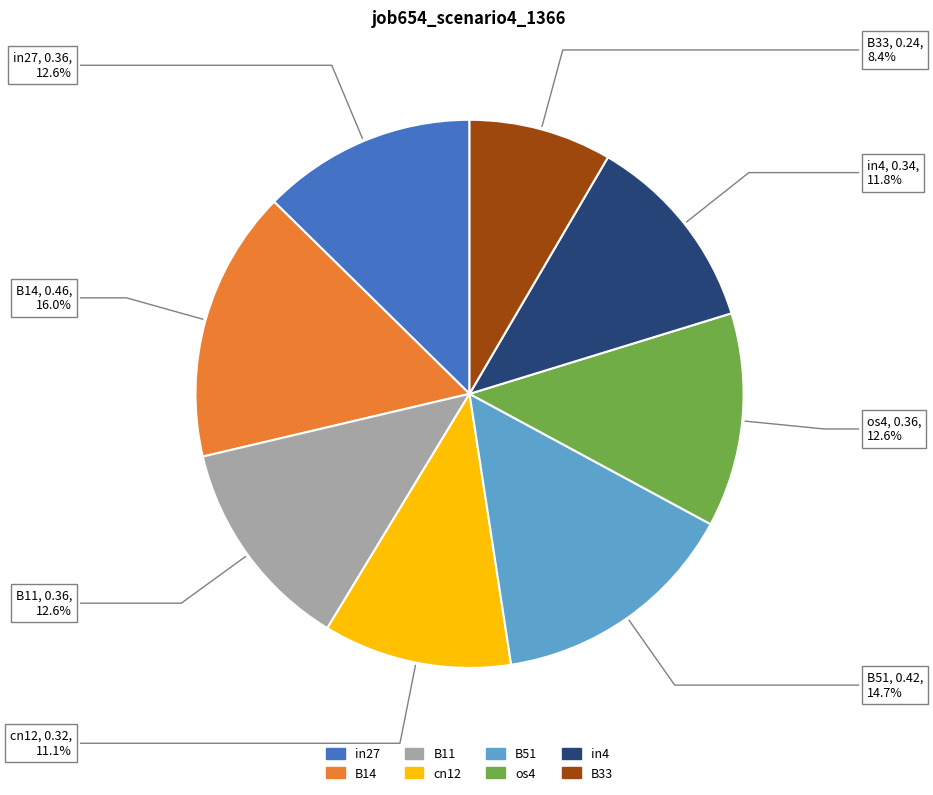

How many slices are in this pie chart?

8